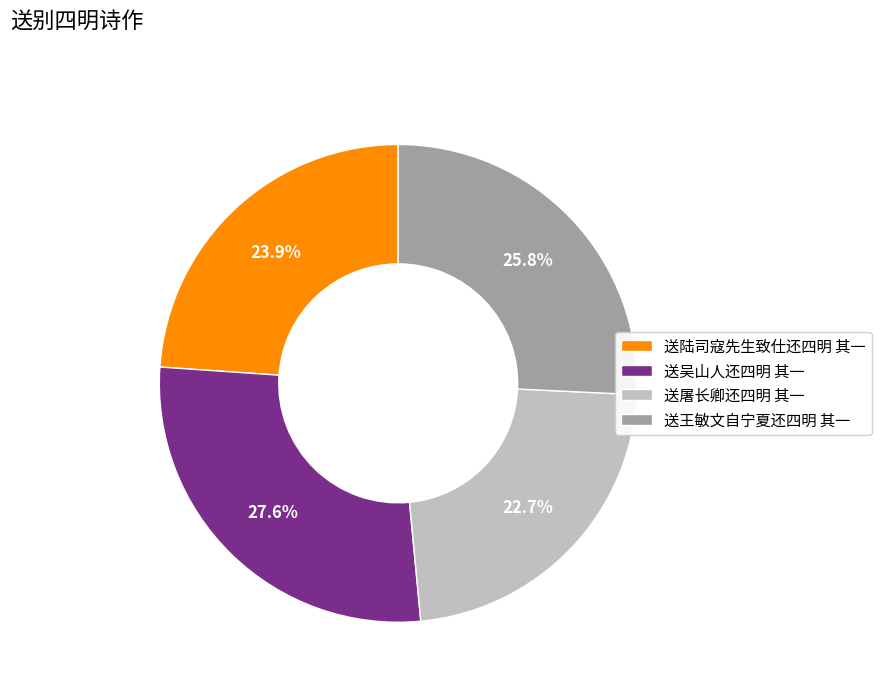

The 送吴山人还四明 其一 slice represents 28% of the pie. True or false?

True